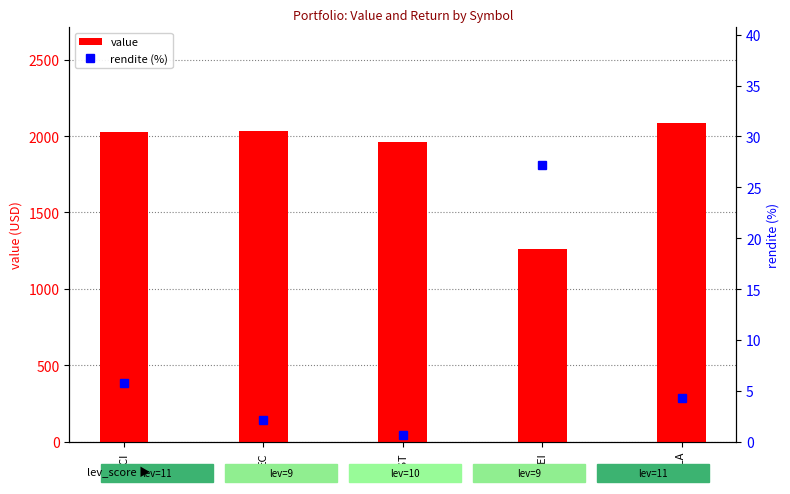

What value does the rendite (%) series have at YALA?

4.3